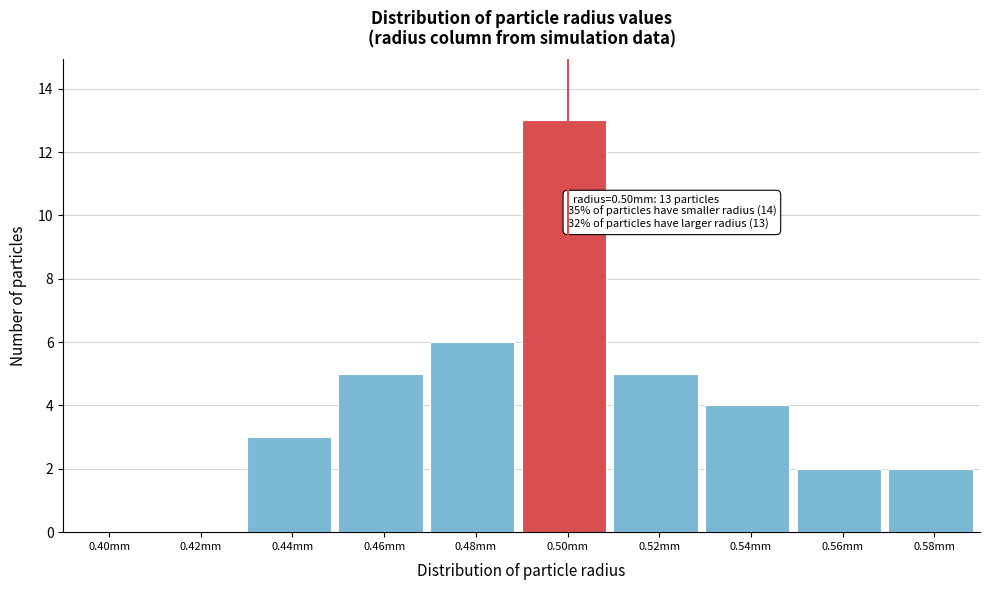

Reading left to right, list all the values displayed in this chart.

0.40mm=0	0.42mm=0	0.44mm=3	0.46mm=5	0.48mm=6	0.50mm=13	0.52mm=5	0.54mm=4	0.56mm=2	0.58mm=2